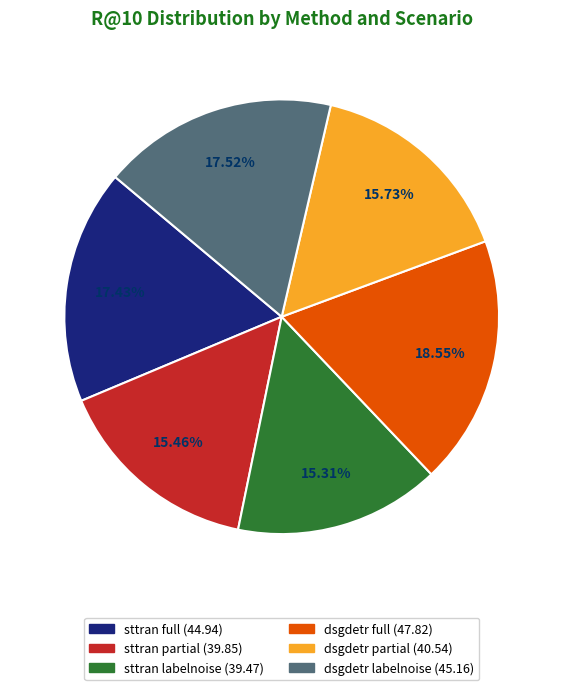

Does any single category account for the majority?

No